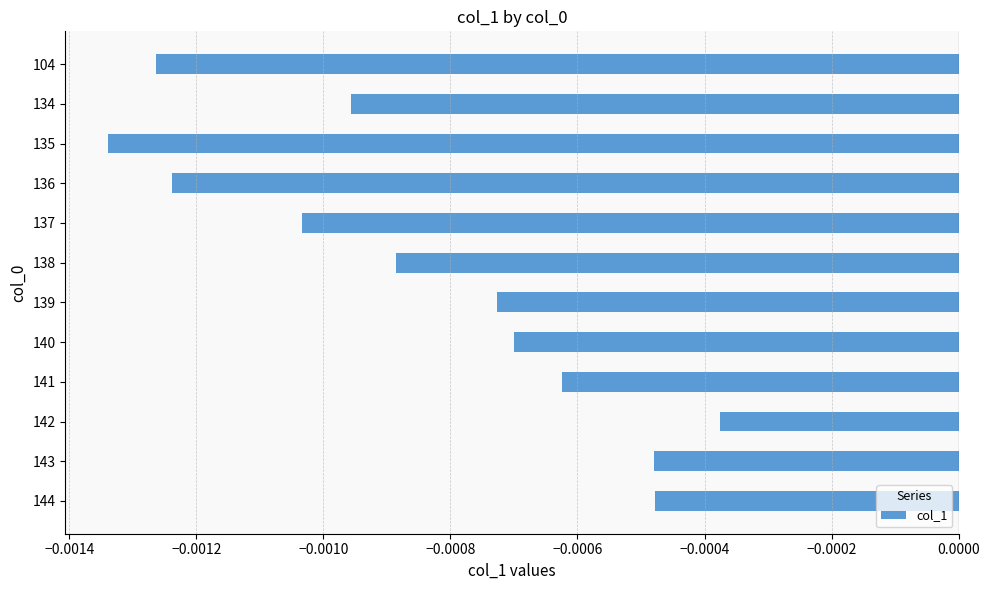

How many data points does each series have?

12